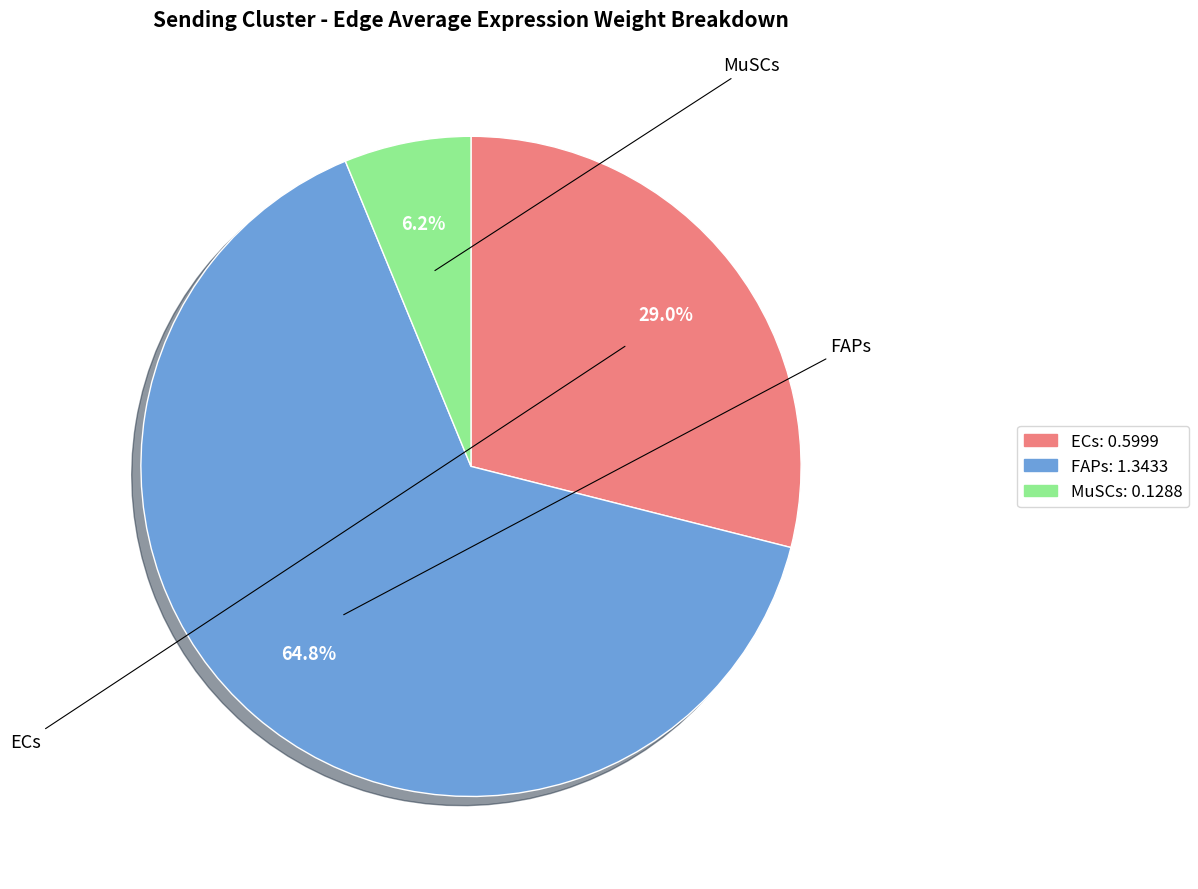

True or false: MuSCs accounts for 1% of the total.

False